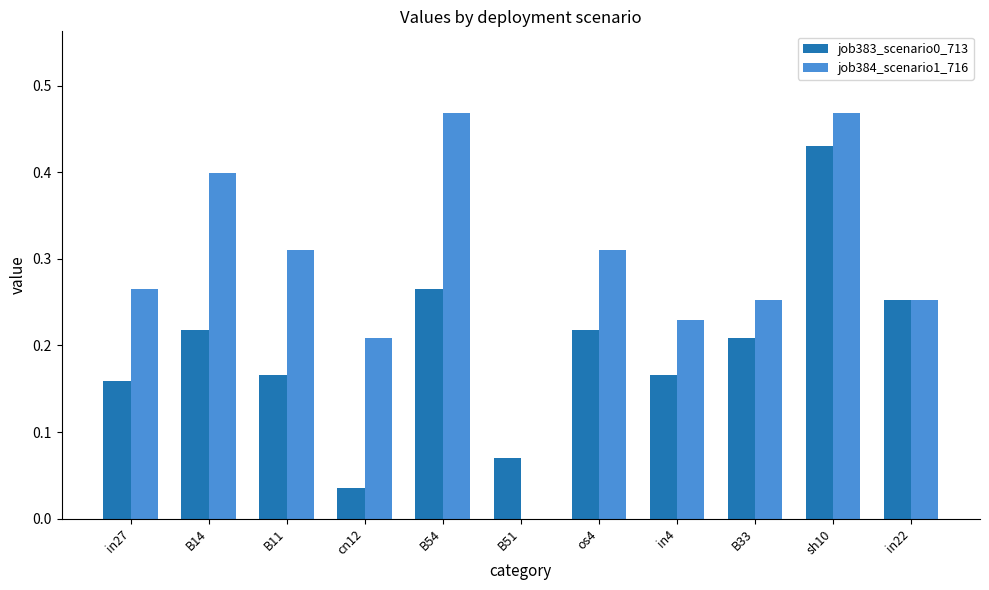

The job383_scenario0_713 series shows 0.3 at in4. True or false?

False